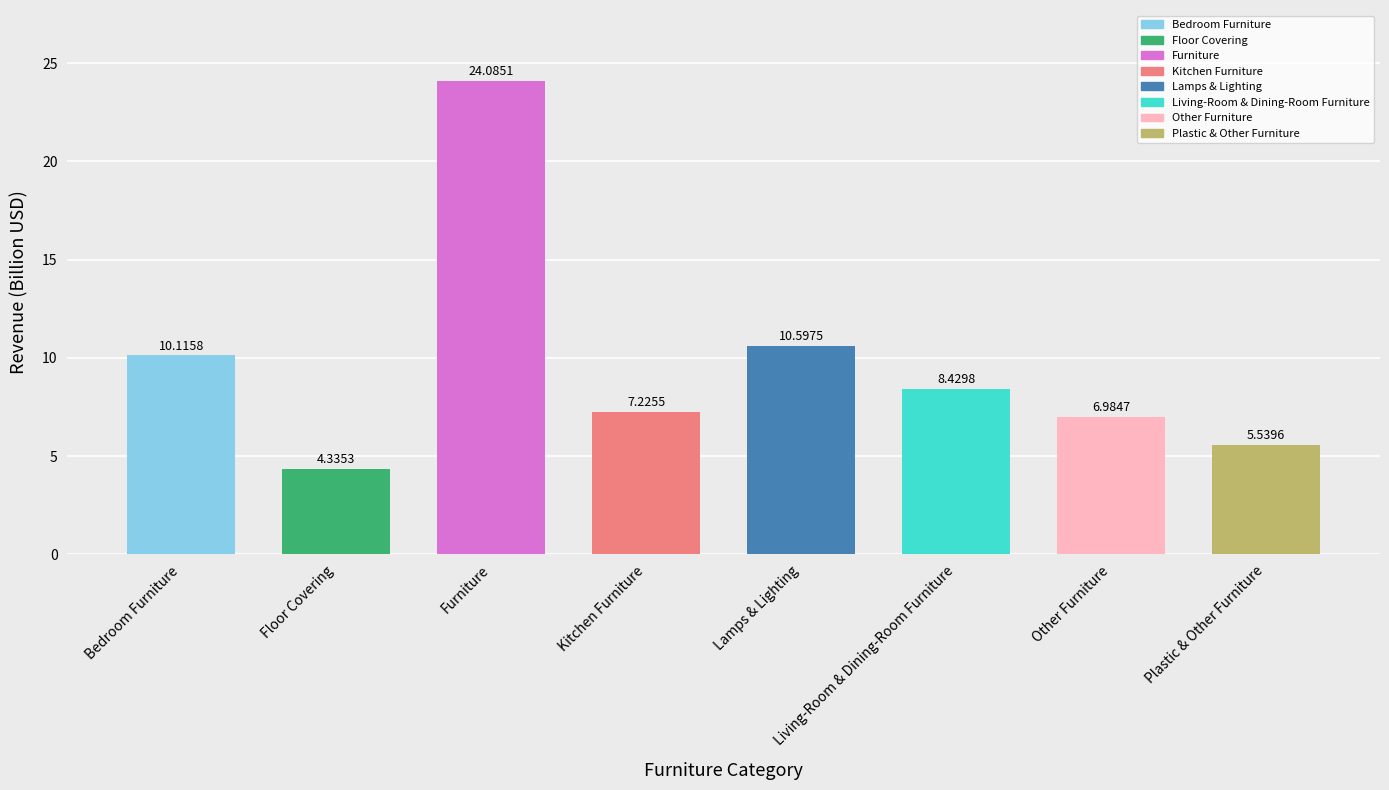

What is the label of the 8th bar from the right?

Bedroom Furniture